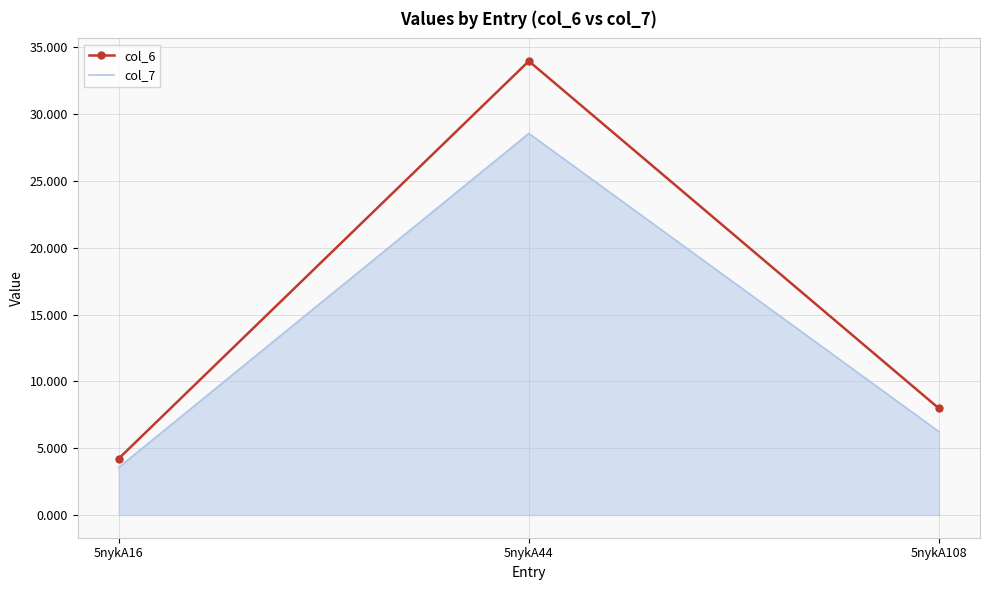

What is the spread (max minus min) of values at 5nykA44?

5.4